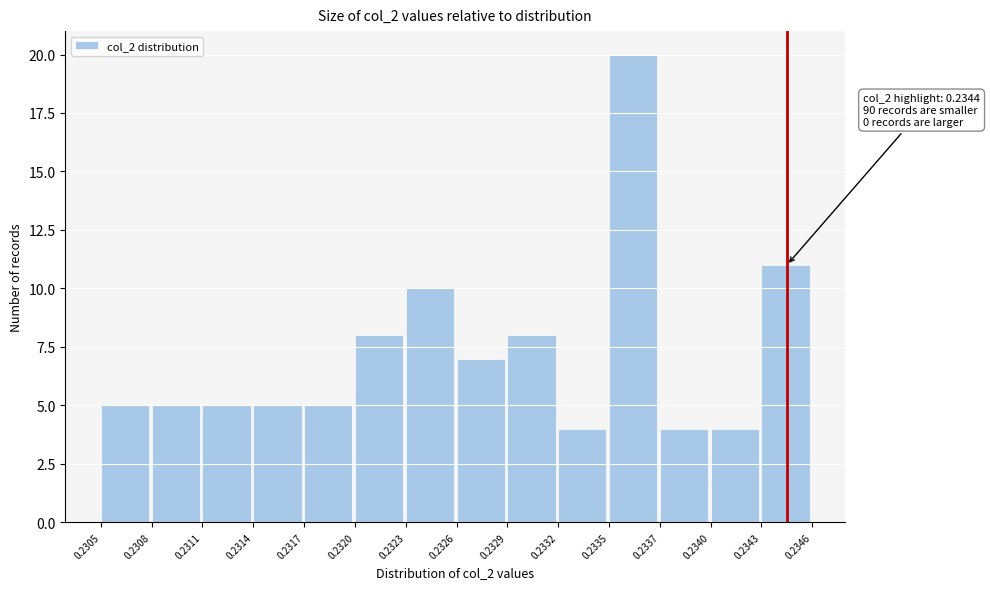

Reading right to left, list all the values displayed in this chart.

11	4	4	20	4	8	7	10	8	5	5	5	5	5